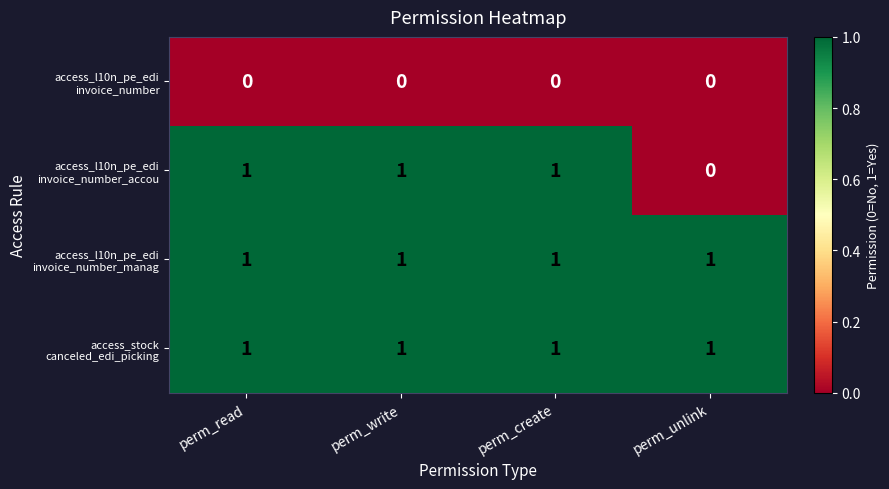

What is the total value across all series at perm_write?

3